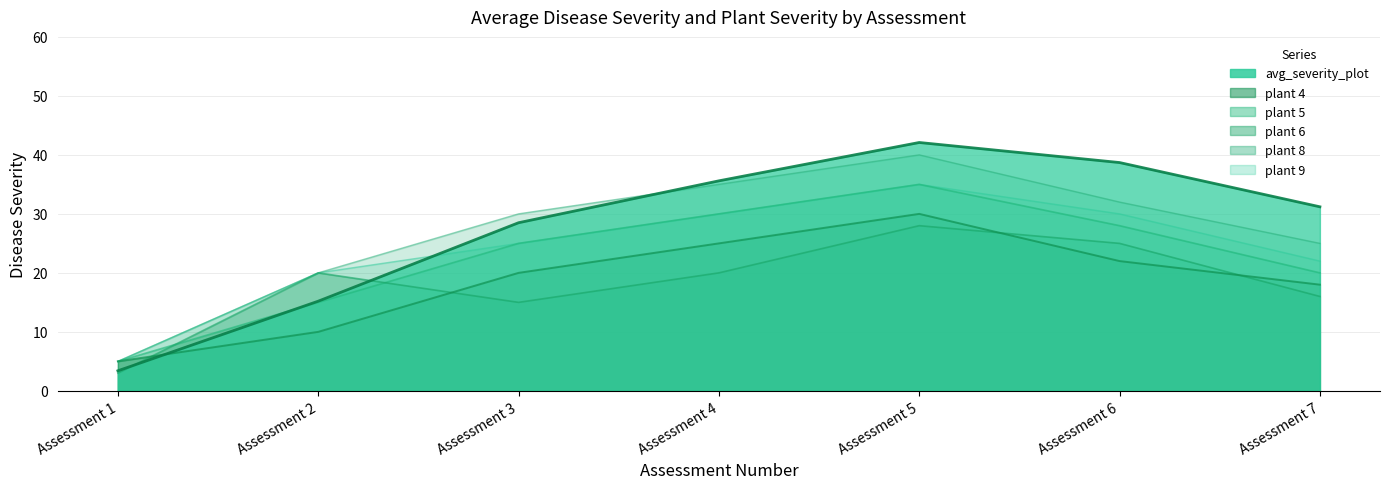

The value of plant 5 at Assessment 3 is 37.5. True or false?

False